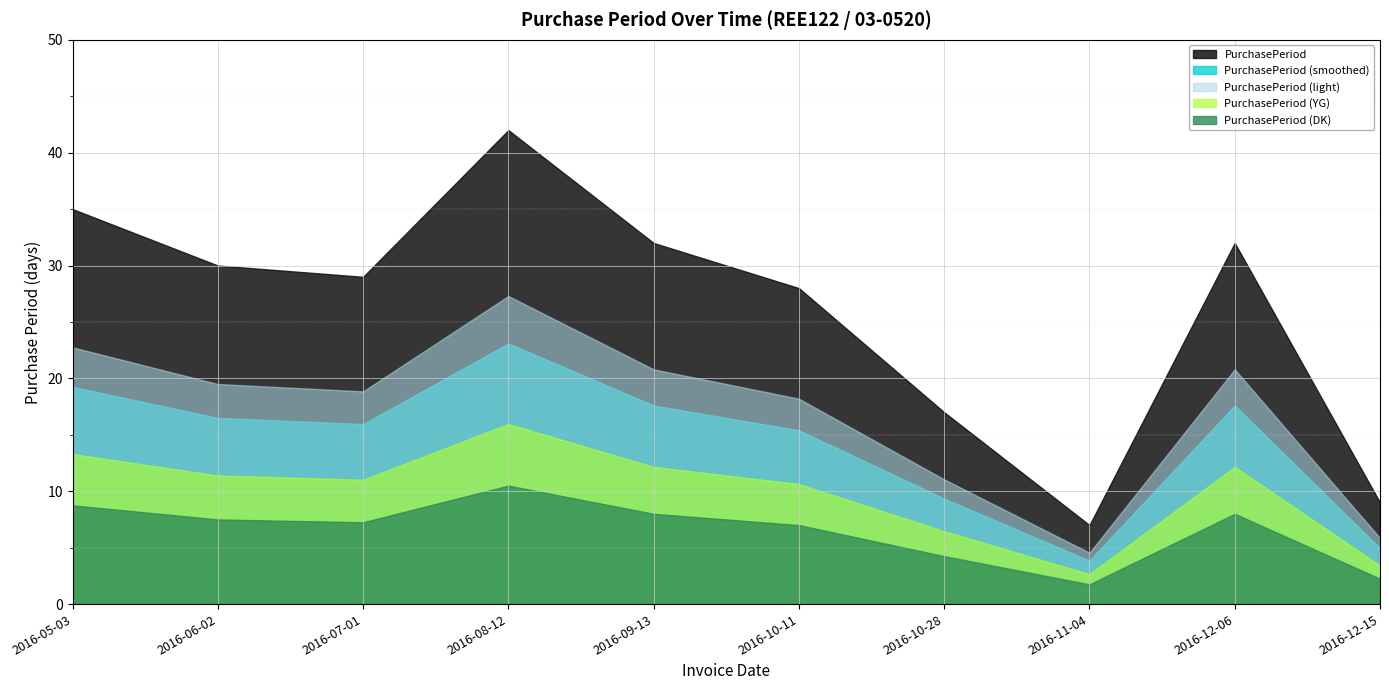

At which category does the chart reach its peak across all series?

2016-08-12